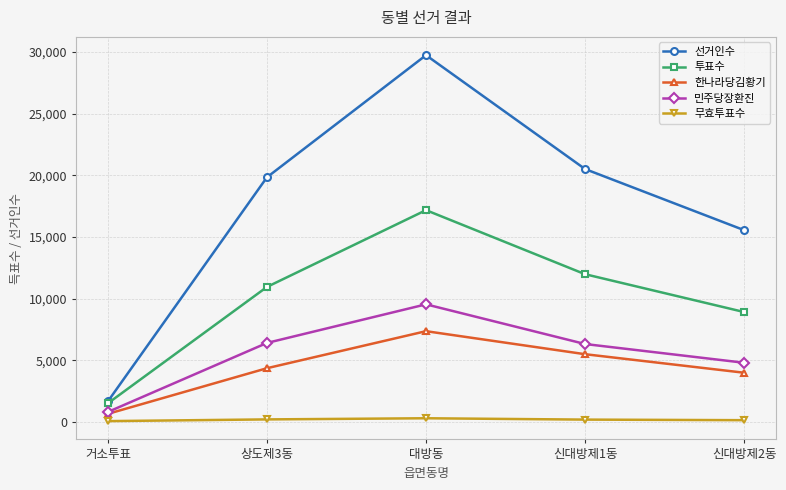

Is the value of 민주당장환진 at 거소투표 greater than the value of 선거인수 at 대방동?

No